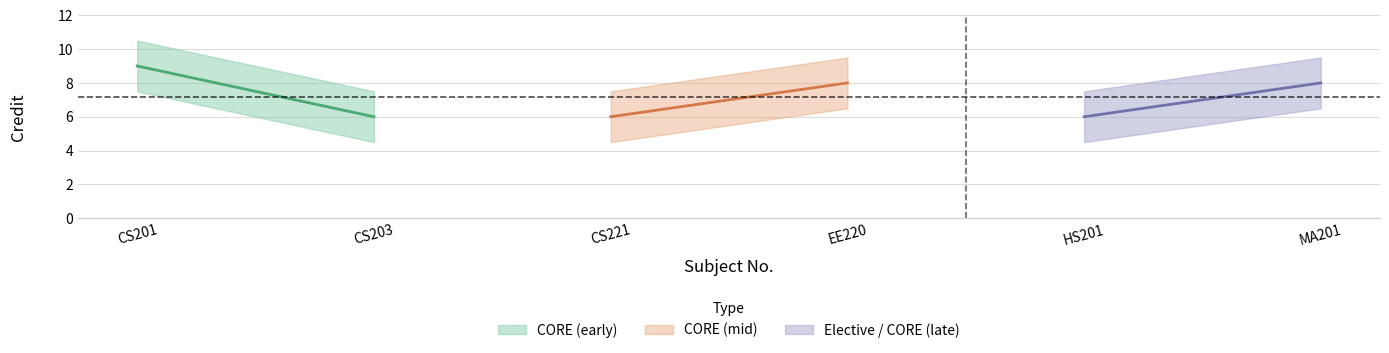

True or false: Credit and Credit_lower cross at least once.

False